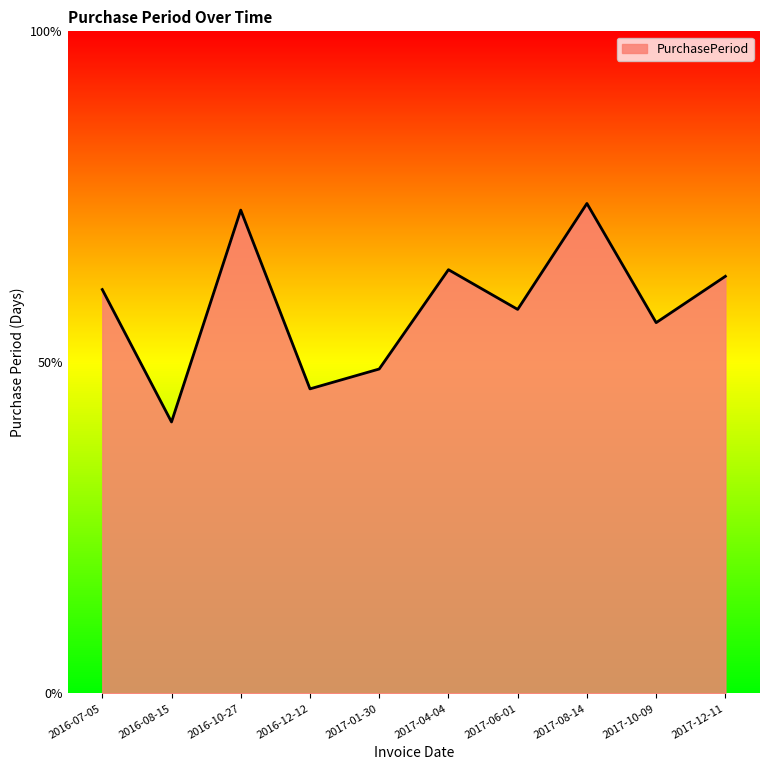

What position from the left is 2016-10-27?

3